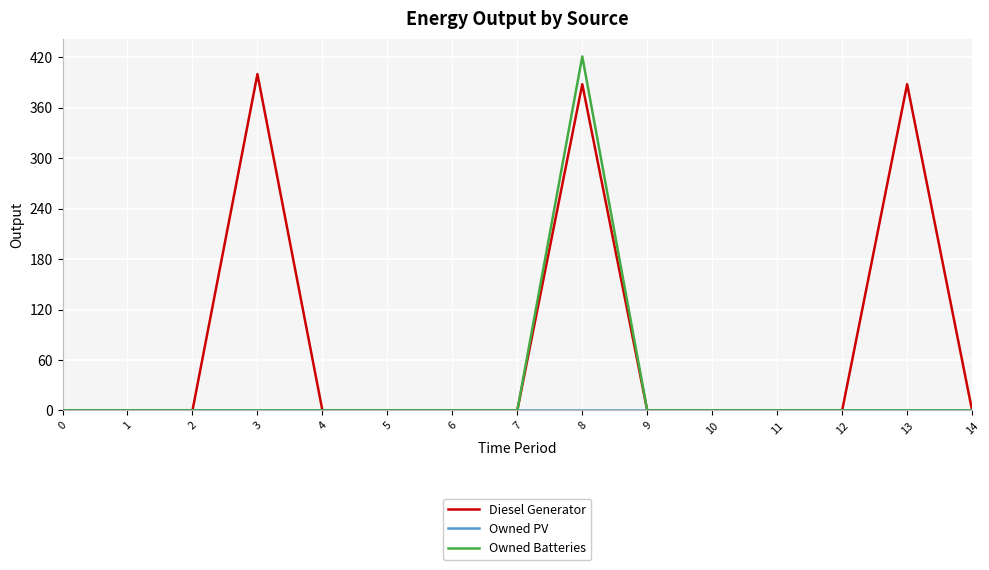

What is the maximum value shown in the chart?

421